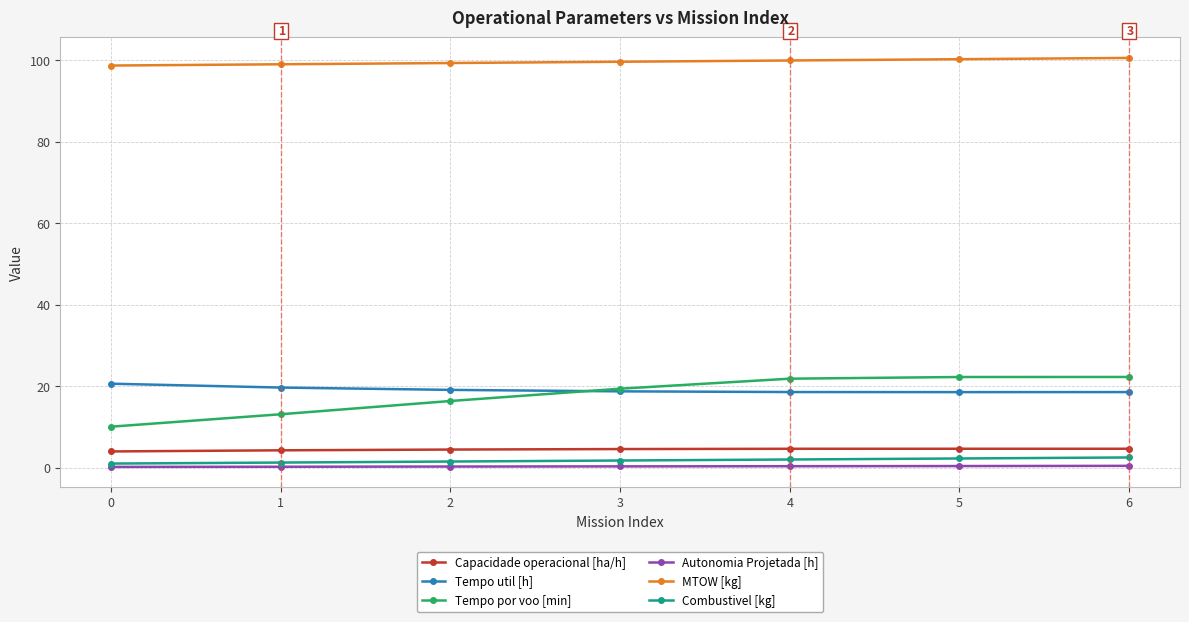

How many lines are shown in the chart?

6